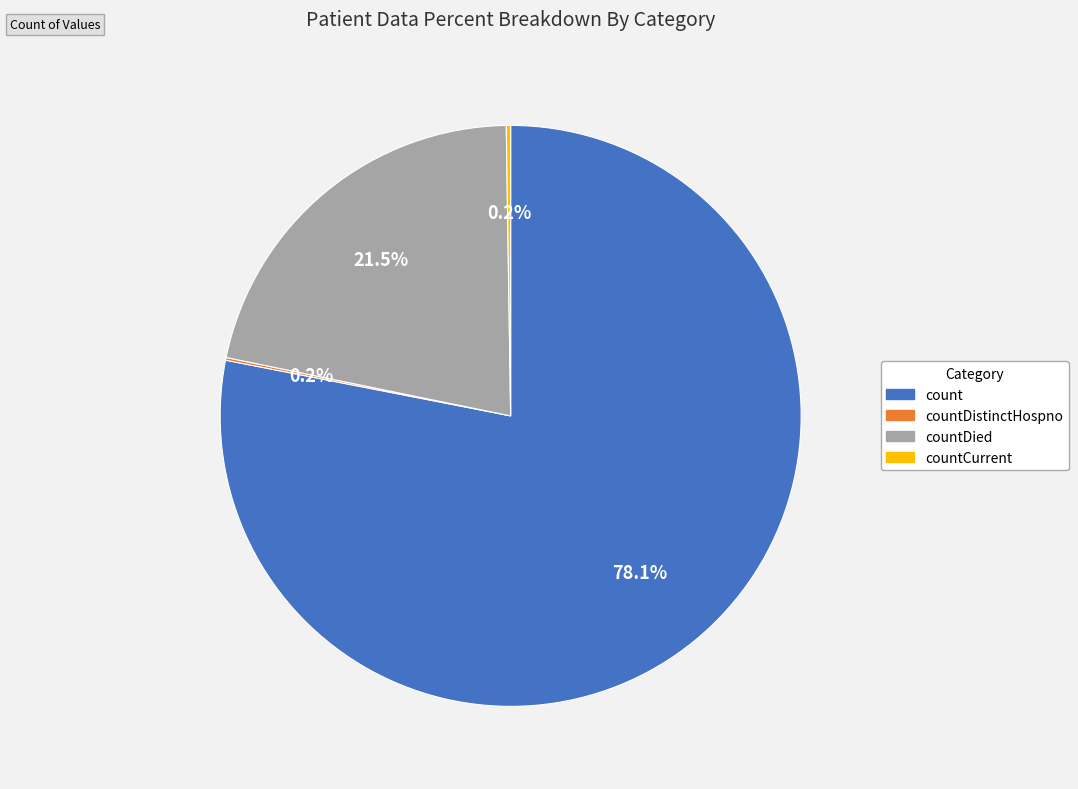

Does any single category account for the majority?

Yes